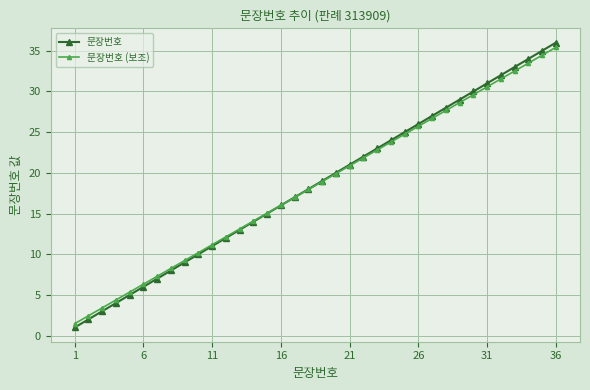

Which series has the widest spread of values?

문장번호